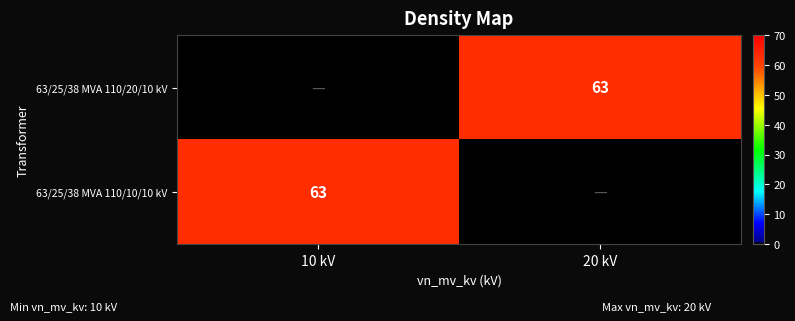

Is it true that 63/25/38 MVA 110/20/10 kV equals 63 at 20 kV?

True